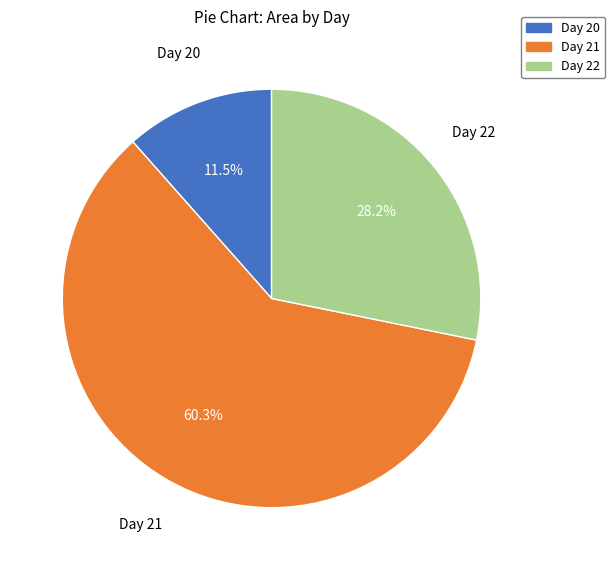

Is there any slice that represents more than half of the pie?

Yes